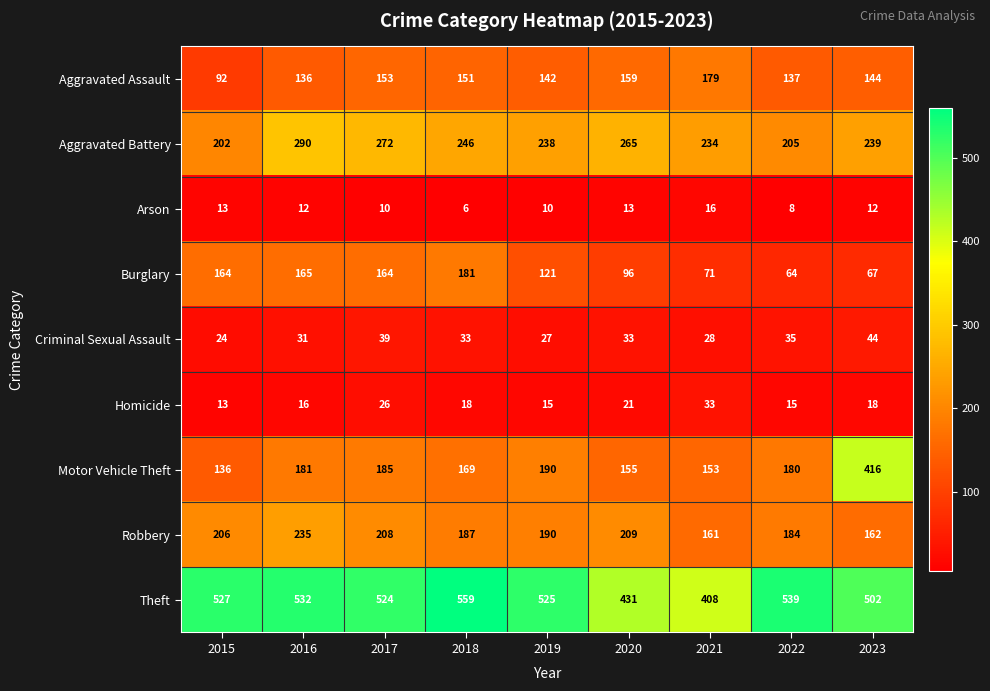

Which series changed the most between 2020 and 2023?

Motor Vehicle Theft